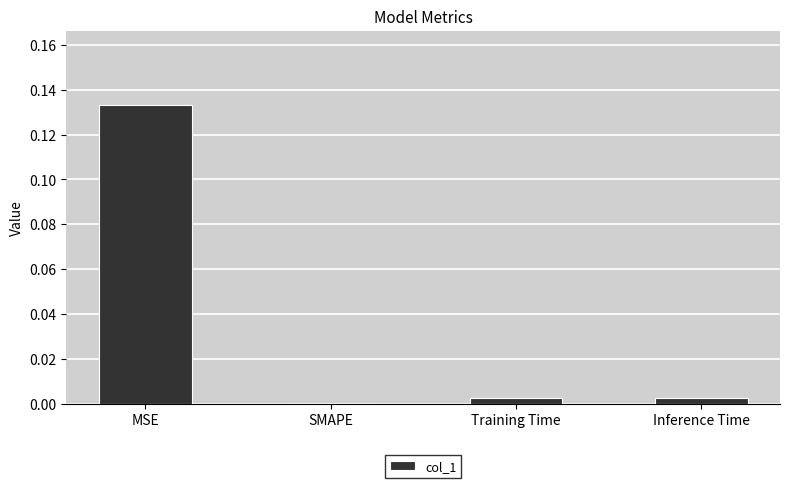

Is it true that the value at SMAPE is 0.0?

True